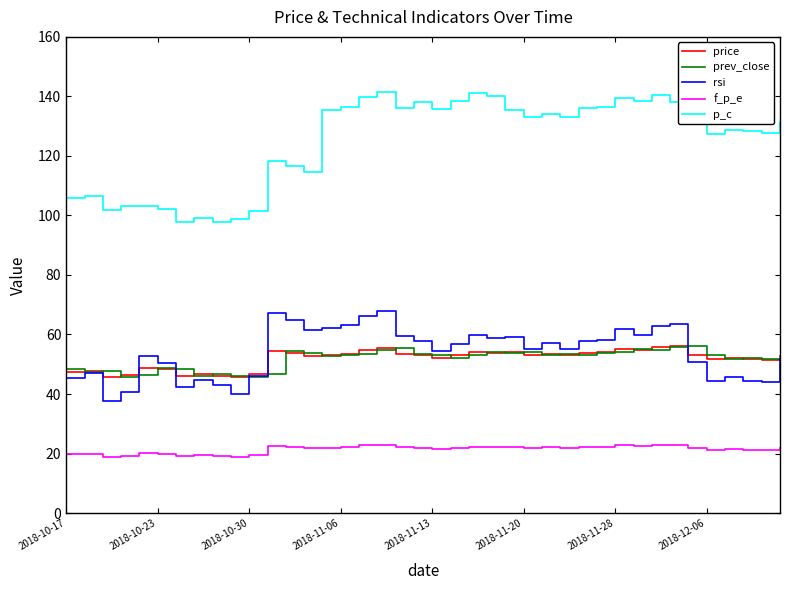

True or false: f_p_e and rsi cross at least once.

False